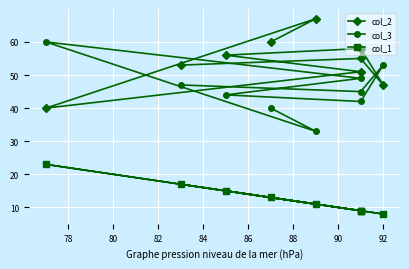

Read the col_1 value at 90, to the nearest 10.

10